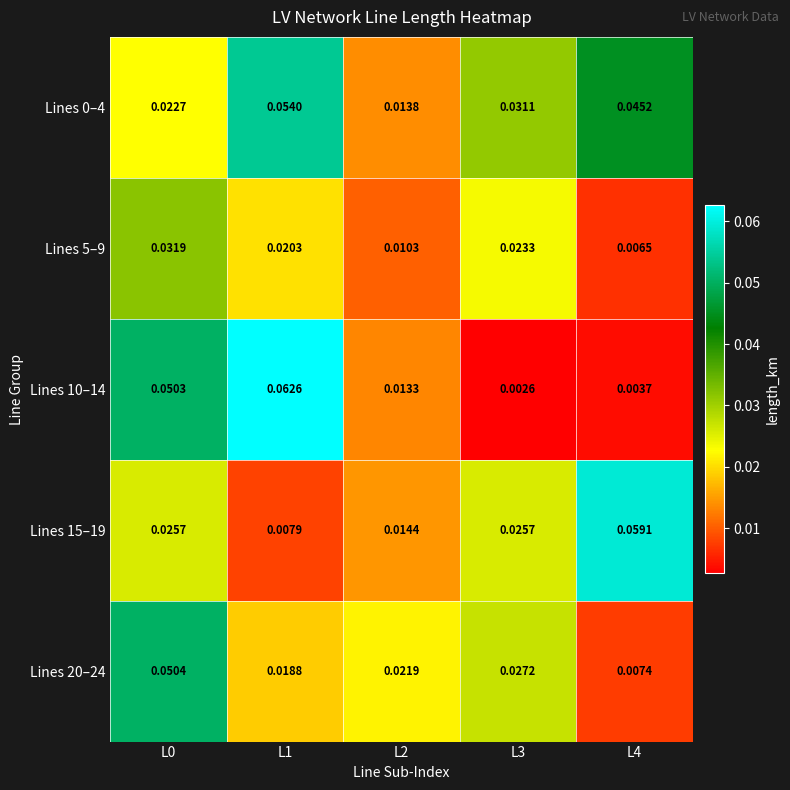

How many series are shown in this chart?

5